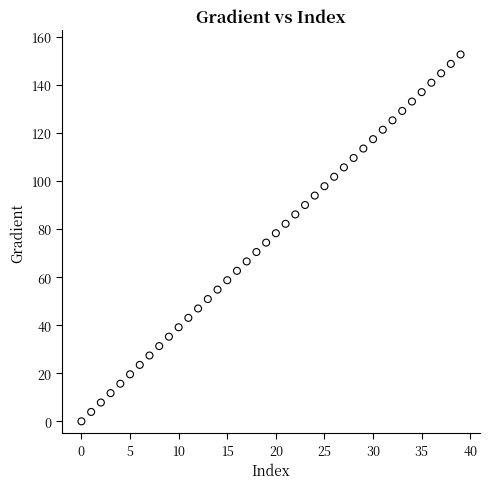

What is the range of Y values (max minus min)?

152.6